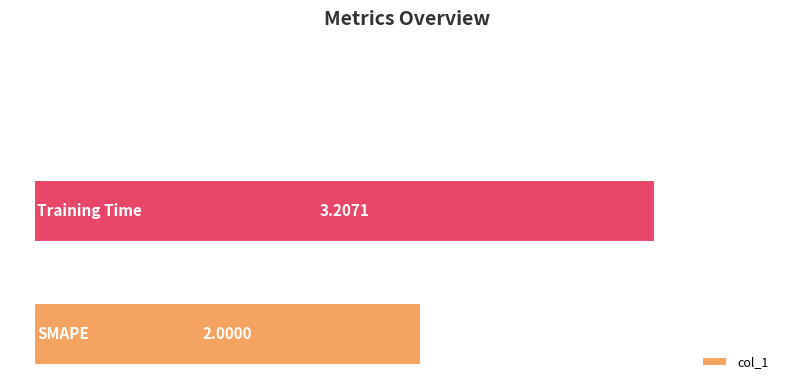

What is the average value?

1.7